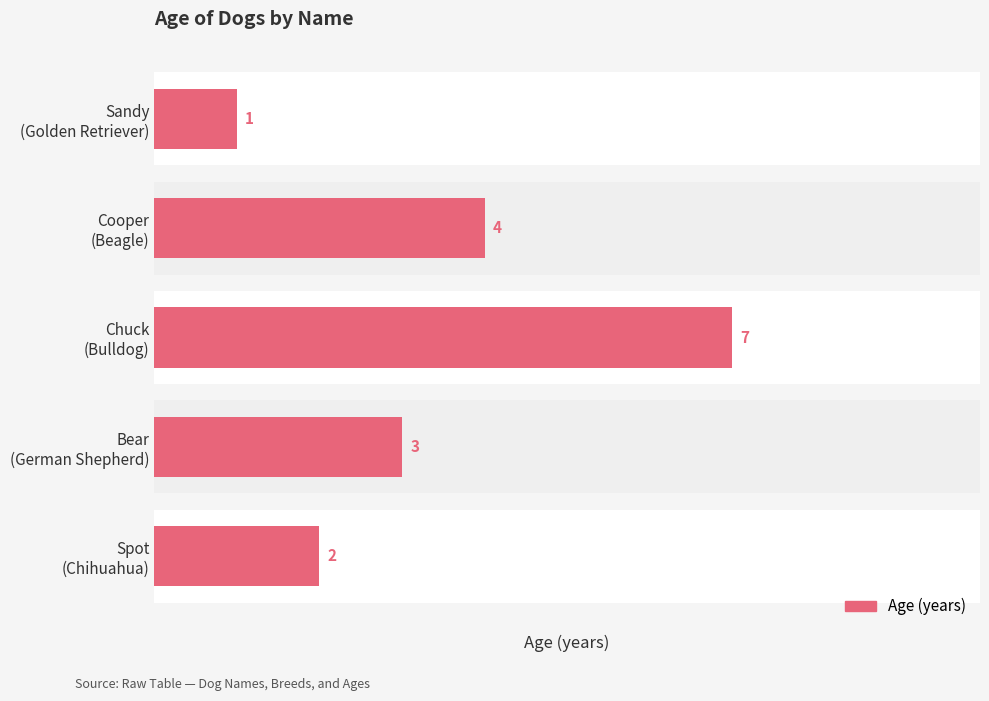

Does the chart contain any negative values?

No